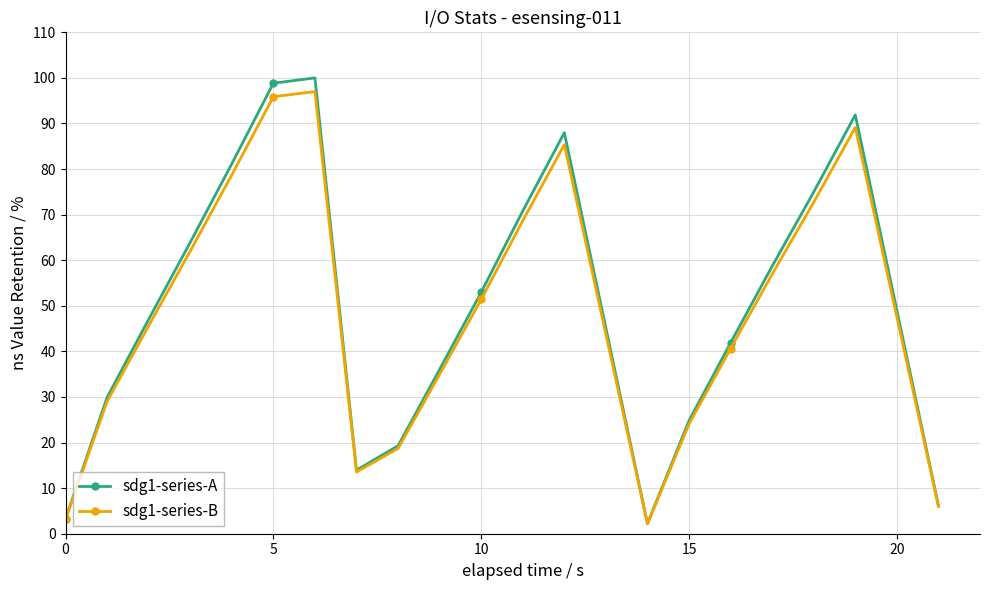

What is the value of the sdg1-series-B point at the 15th from the left?

24.1